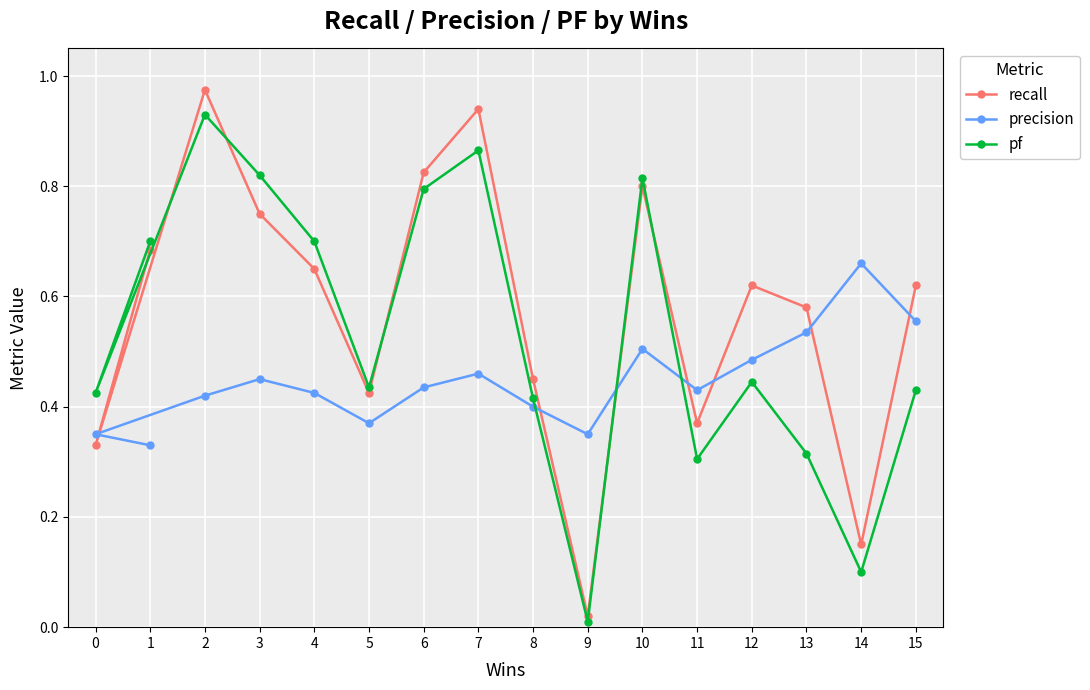

At which category is the sum across all series the highest?

2